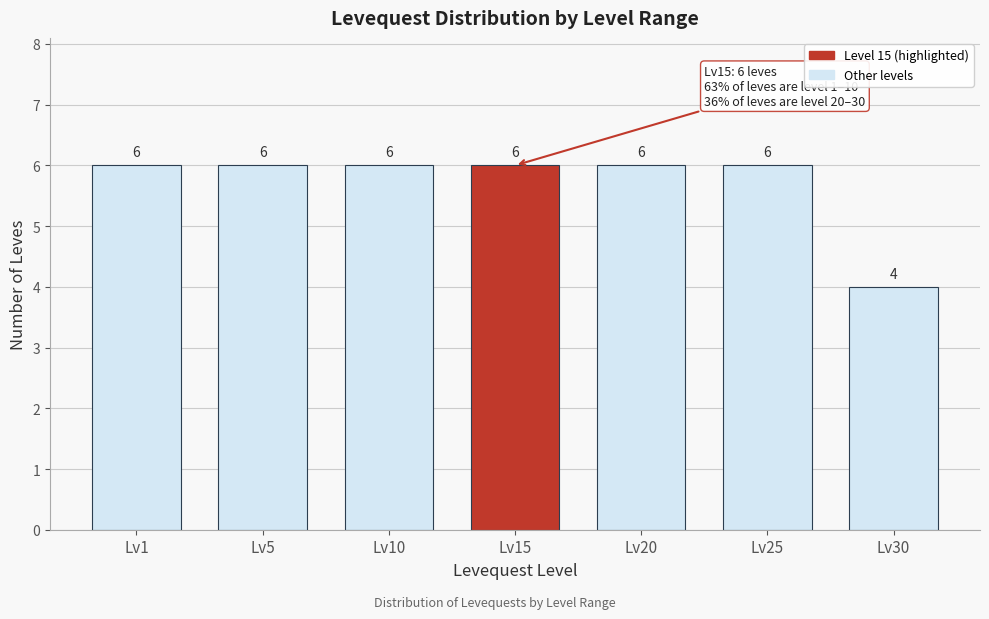

Reading left to right, list all the values displayed in this chart.

Lv1=6	Lv5=6	Lv10=6	Lv15=6	Lv20=6	Lv25=6	Lv30=4